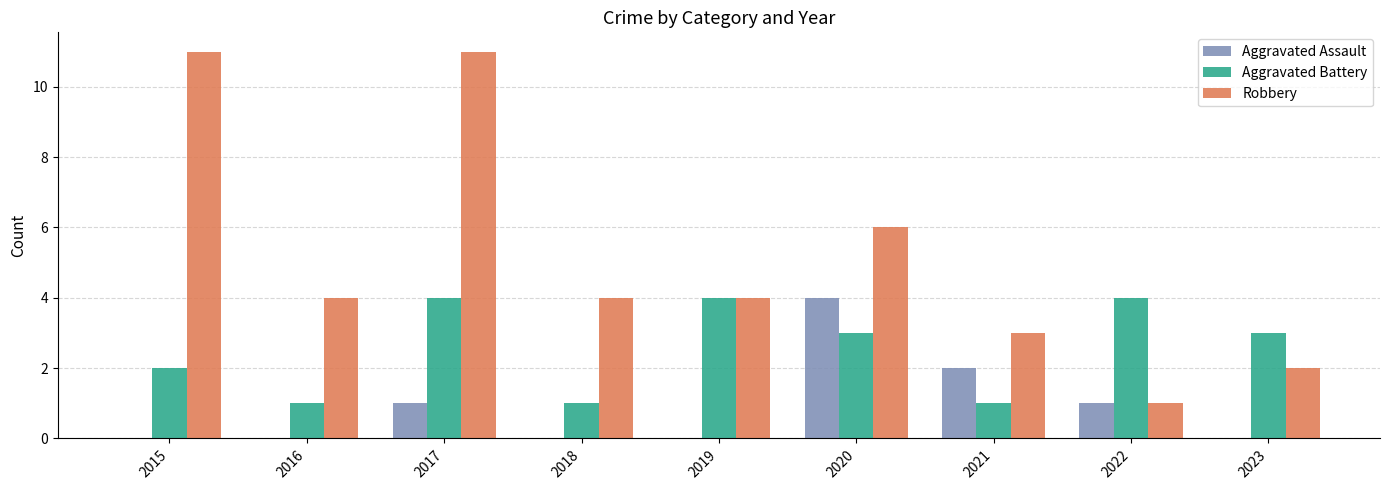

Reading right to left, extract all data points from this chart.

Aggravated Assault: 0	1	2	4	0	0	1	0	0
Aggravated Battery: 3	4	1	3	4	1	4	1	2
Robbery: 2	1	3	6	4	4	11	4	11